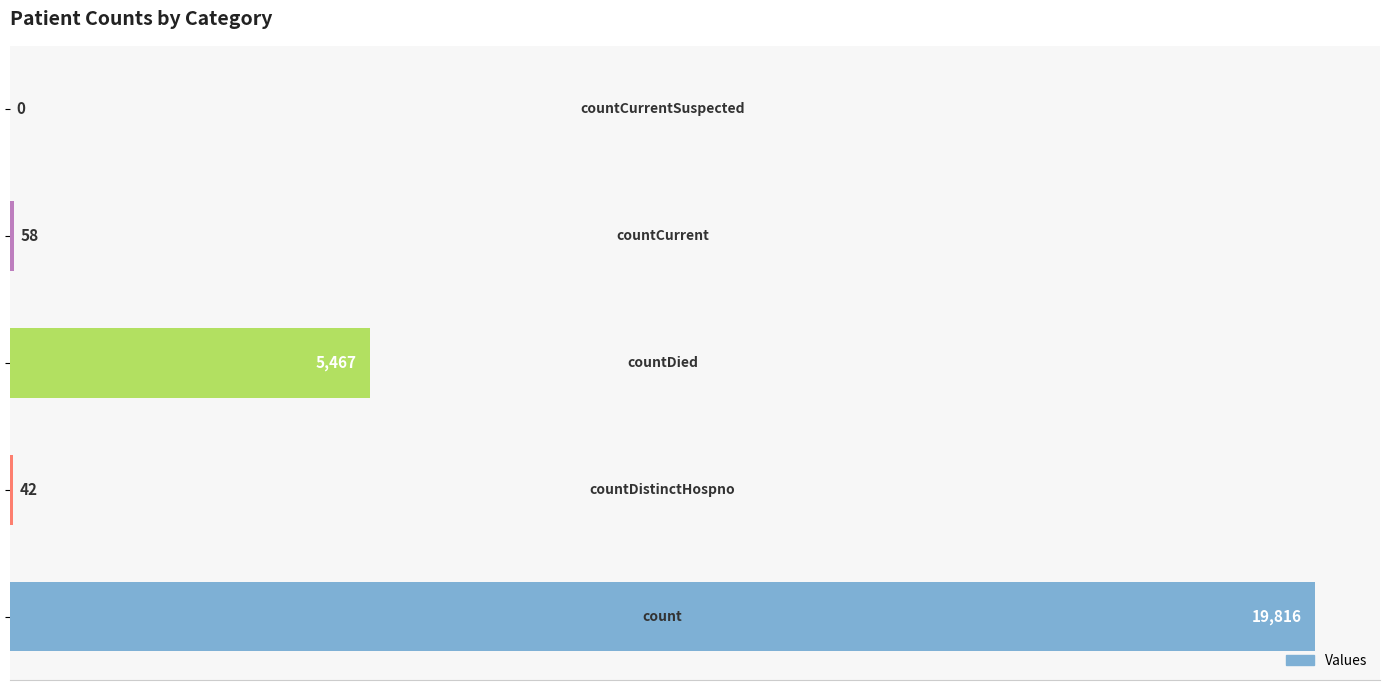

What is the sum of all values?

25383